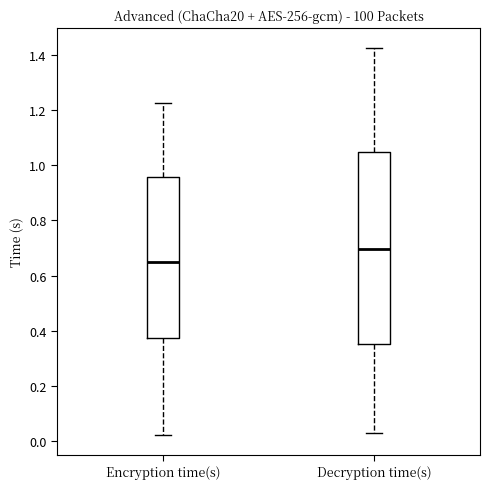

Reading left to right, transcribe this box plot: for each box, give where its median line is, the range the box spans, and where its two whiskers end, as read against the y-axis. The values are not printed on the chart, so give them approximately, as read against the axis.

Encryption time(s): median 0.66, box 0.38 to 0.96, whiskers 0.02 to 1.22
Decryption time(s): median 0.70, box 0.36 to 1.06, whiskers 0.02 to 1.42